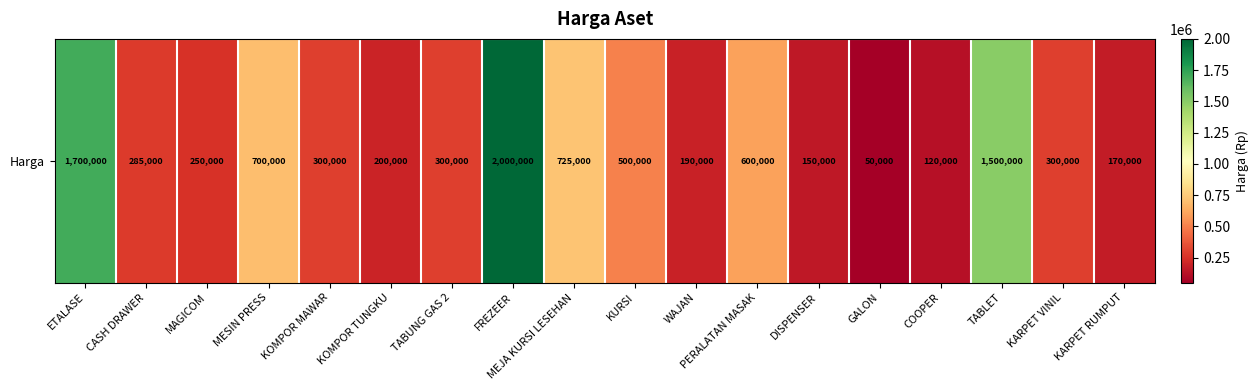

Reading left to right, what are all the values shown in this chart?

ETALASE=1700000	CASH DRAWER=285000	MAGICOM=250000	MESIN PRESS=700000	KOMPOR MAWAR=300000	KOMPOR TUNGKU=200000	TABUNG GAS 2=300000	FREZEER=2000000	MEJA KURSI LESEHAN=725000	KURSI=500000	WAJAN=190000	PERALATAN MASAK=600000	DISPENSER=150000	GALON=50000	COOPER=120000	TABLET=1500000	KARPET VINIL=300000	KARPET RUMPUT=170000